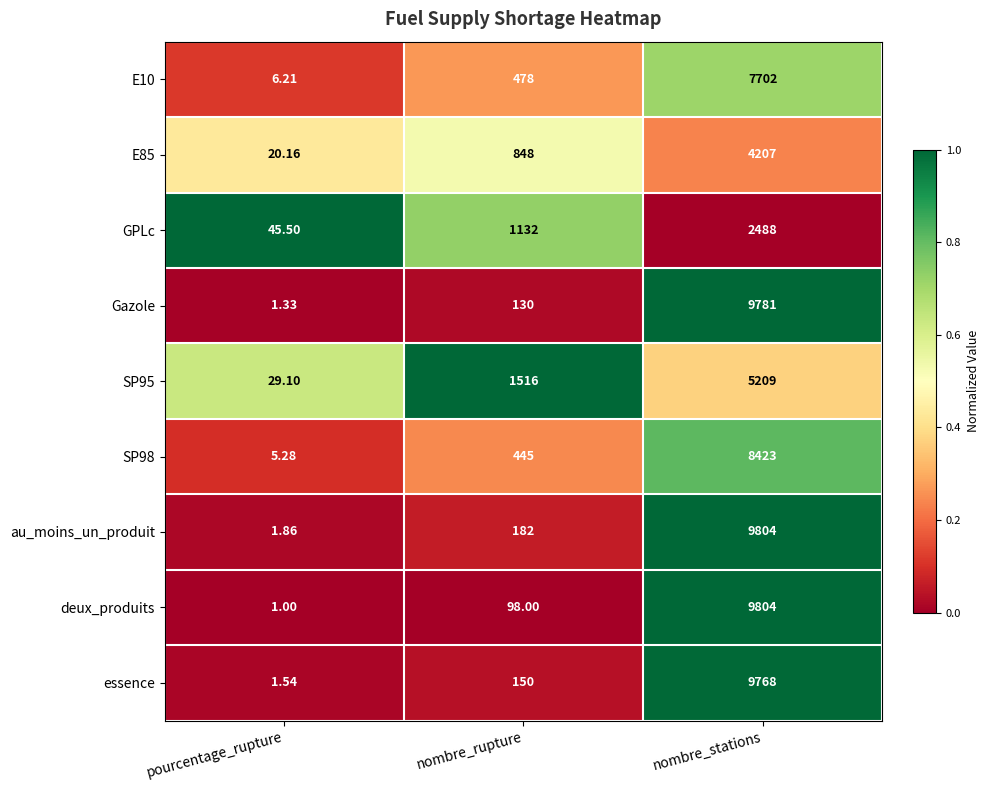

At which label is essence closest to 4884?

nombre_rupture